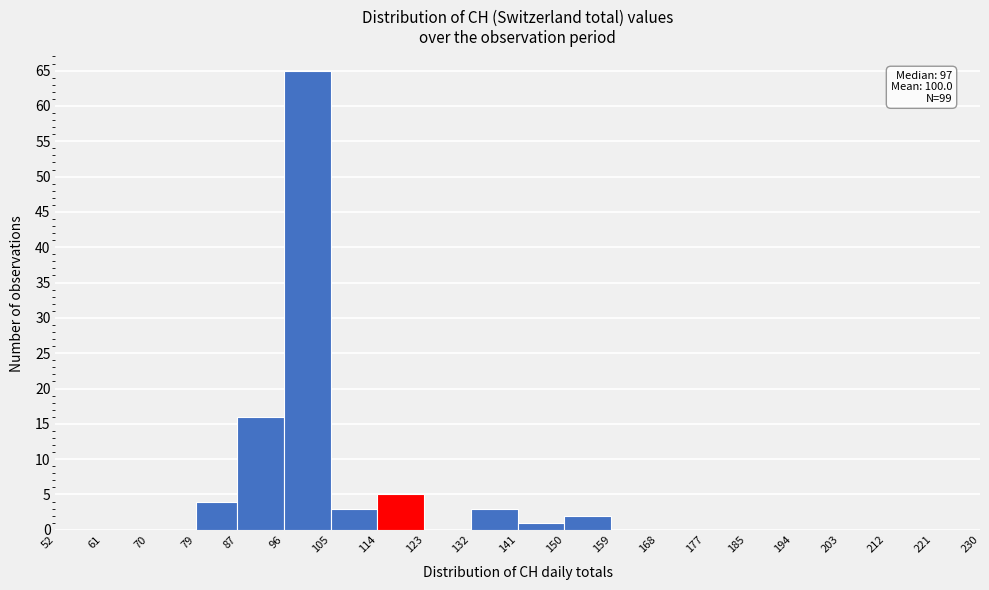

Over which range of the x-axis is the bar tallest?

96 to 105